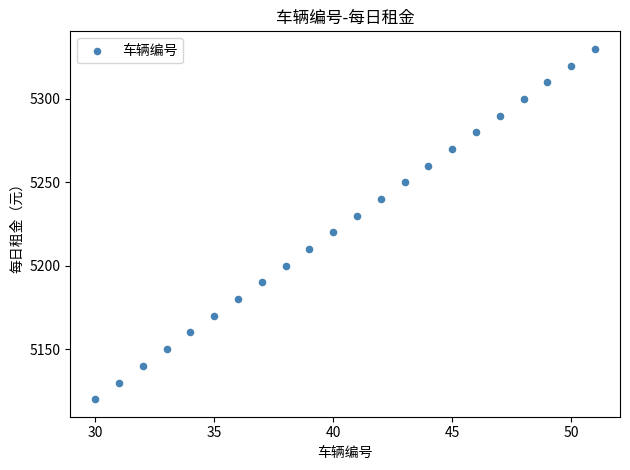

What is the range of X values (max minus min)?

21